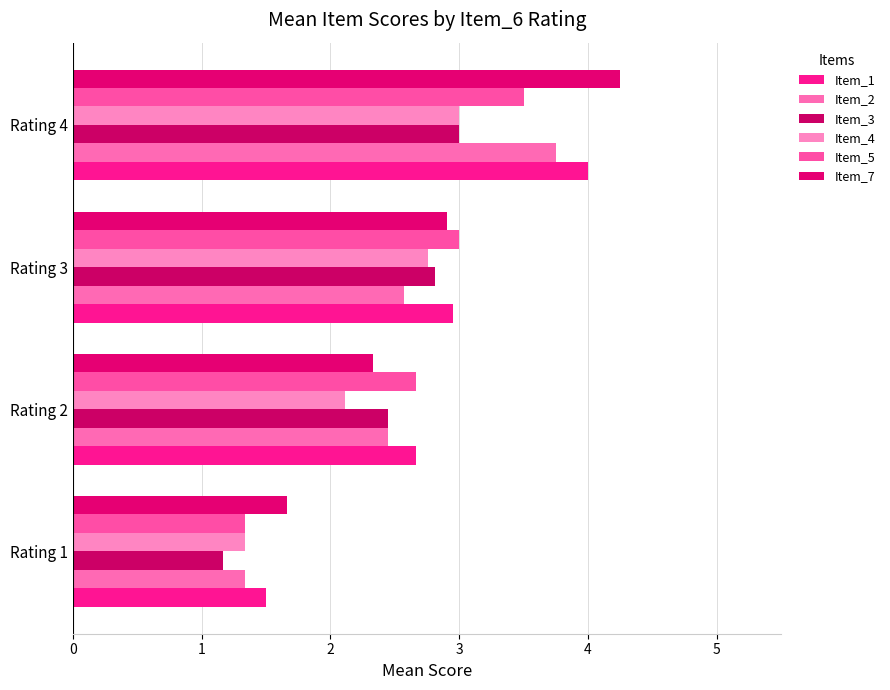

How many data points in Item_2 are above 2?

3